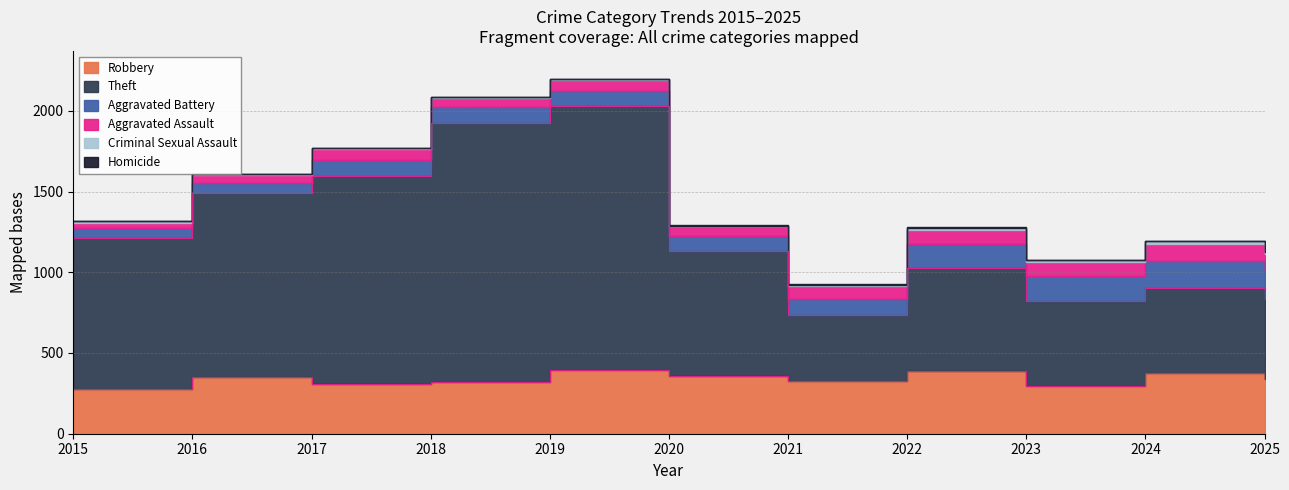

In Theft, how many points are higher than both neighbors (excluding endpoints)?

3